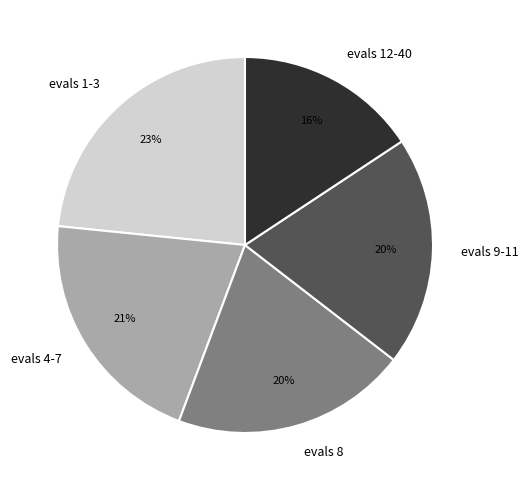

To the nearest percent, what is the combined percentage of evals 12-40 and evals 8?

36%